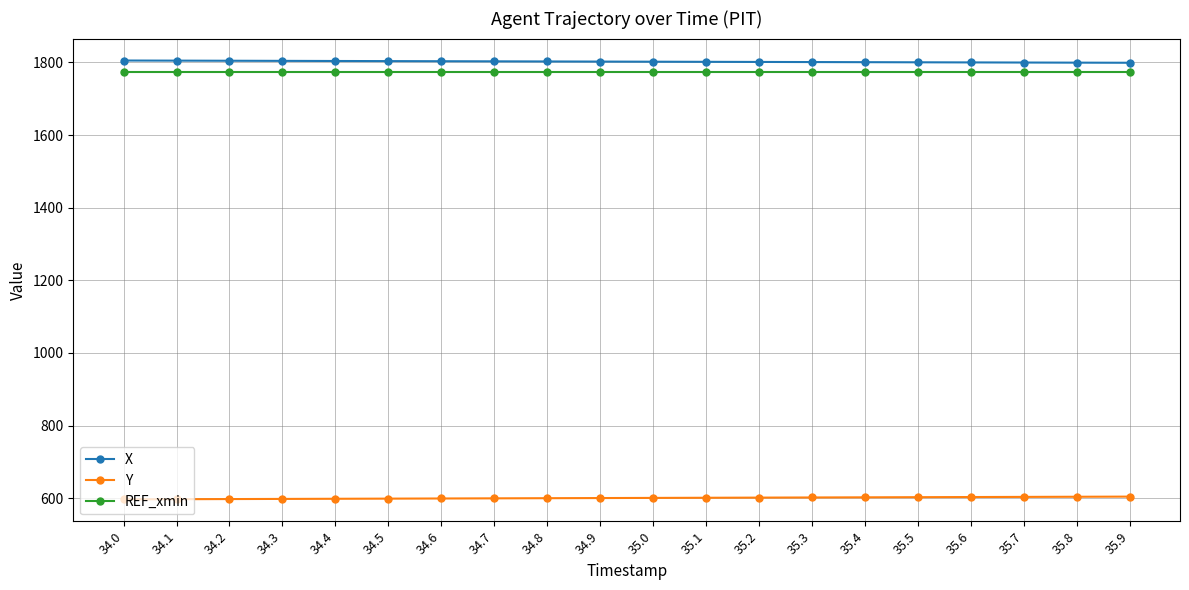

How many data points does each series have?

20